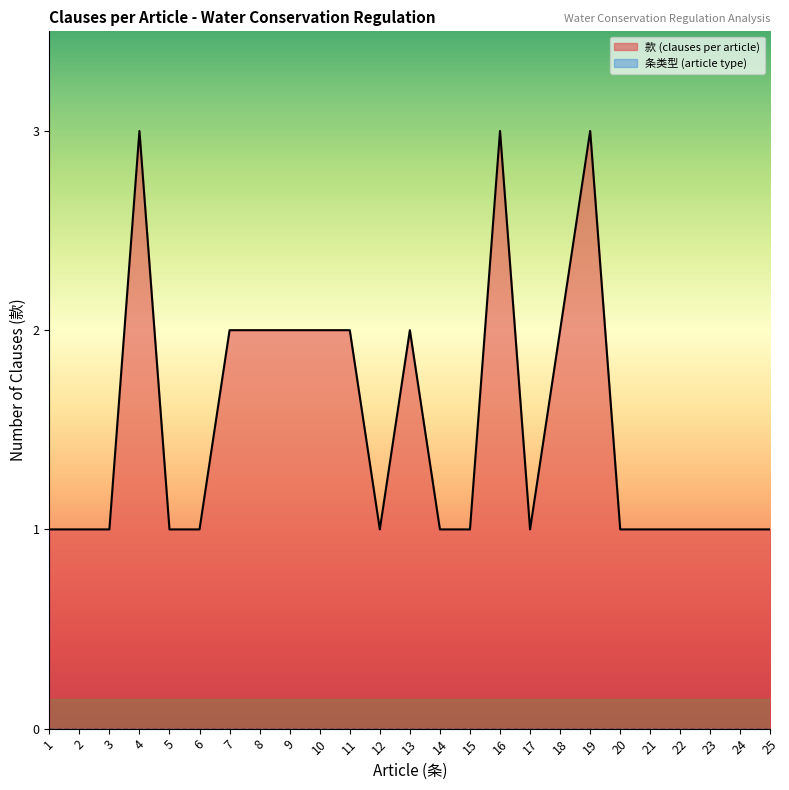

List the labels in order of value, smallest first.

1, 2, 3, 5, 6, 12, 14, 15, 17, 20, 21, 22, 23, 24, 25, 7, 8, 9, 10, 11, 13, 18, 4, 16, 19